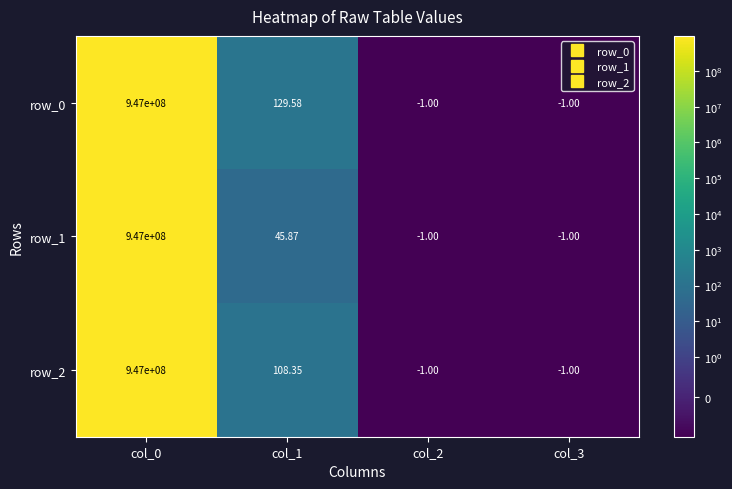

What is the total value across all series at col_0?

2841000000.0